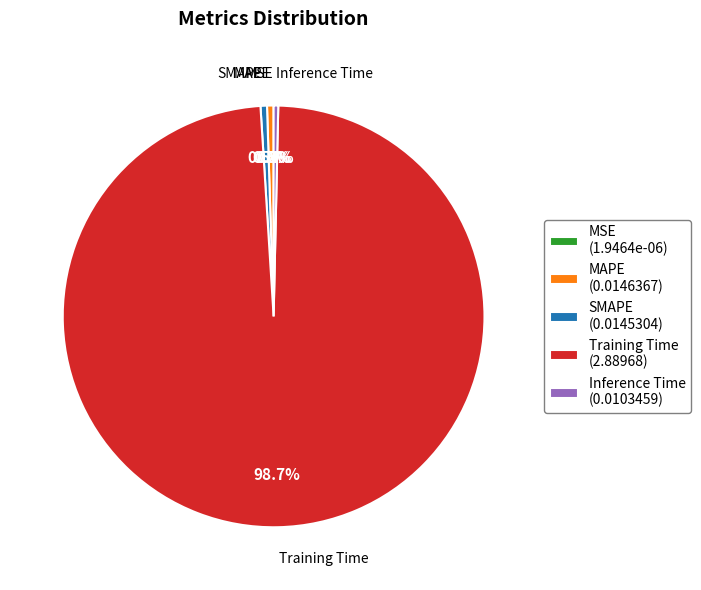

Is there any slice that represents more than half of the pie?

Yes